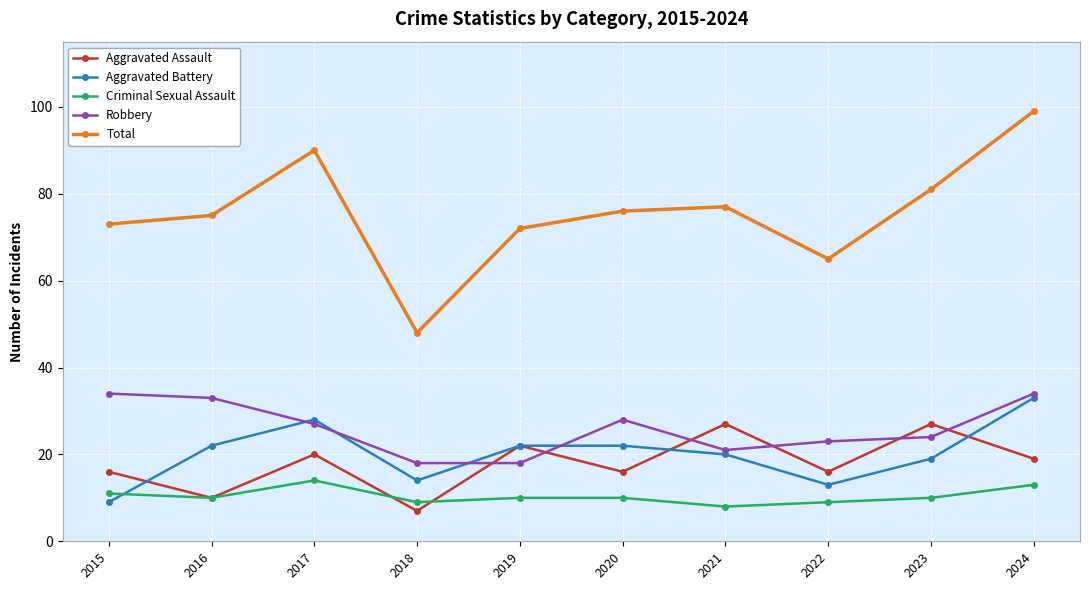

What is the total value across all series at 2018?

96